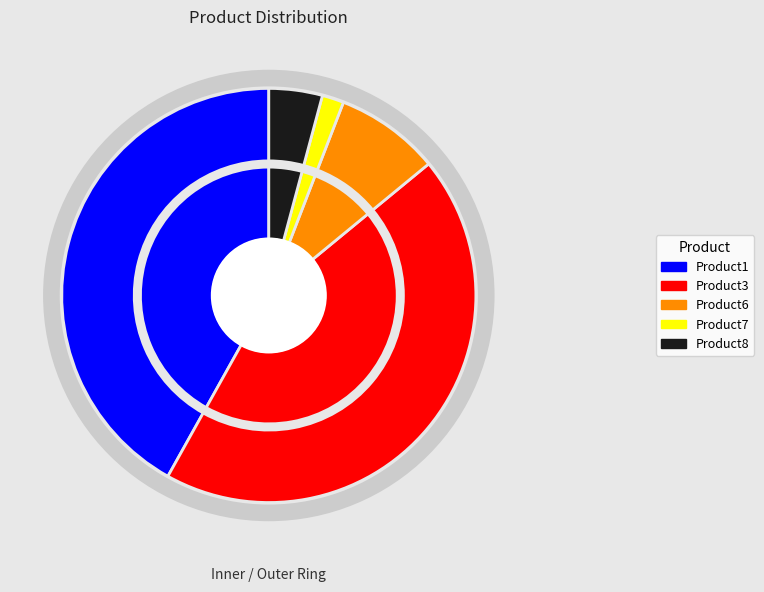

What is the smallest slice in the pie chart?

Product7